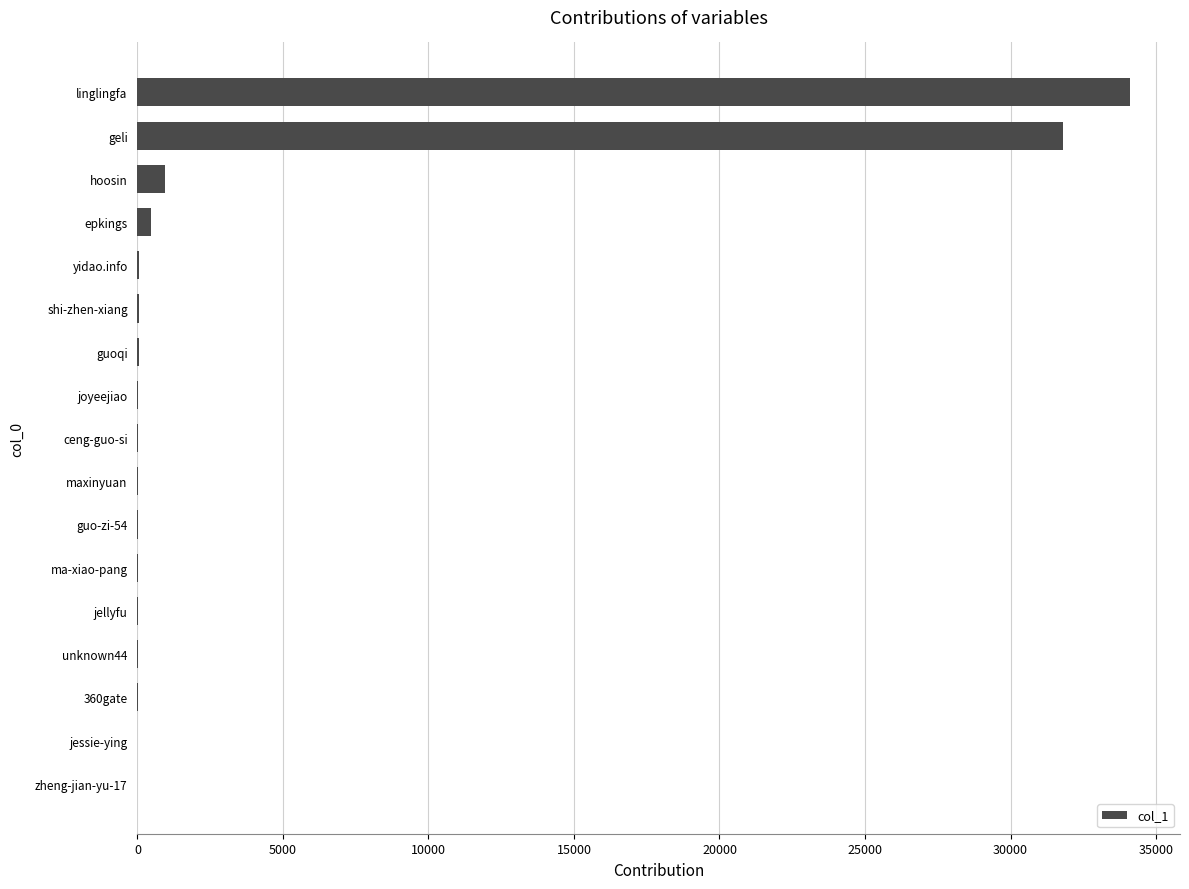

Which has a higher value, jellyfu or linglingfa?

linglingfa